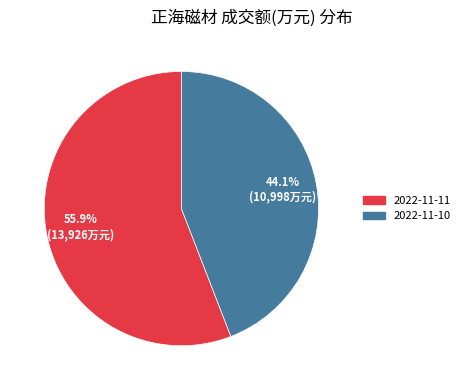

To the nearest percent, what portion does 2022-11-11 represent?

56%